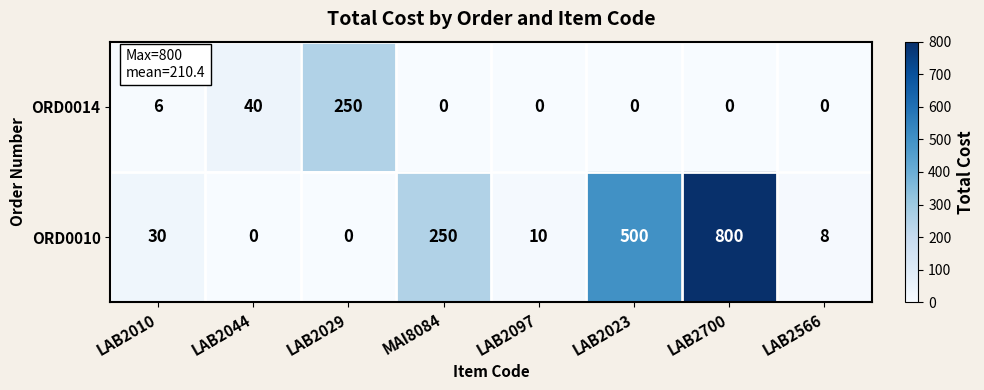

Reading left to right, transcribe all the data shown in this chart.

ORD0014: 6	40	250	0	0	0	0	0
ORD0010: 30	0	0	250	10	500	800	8